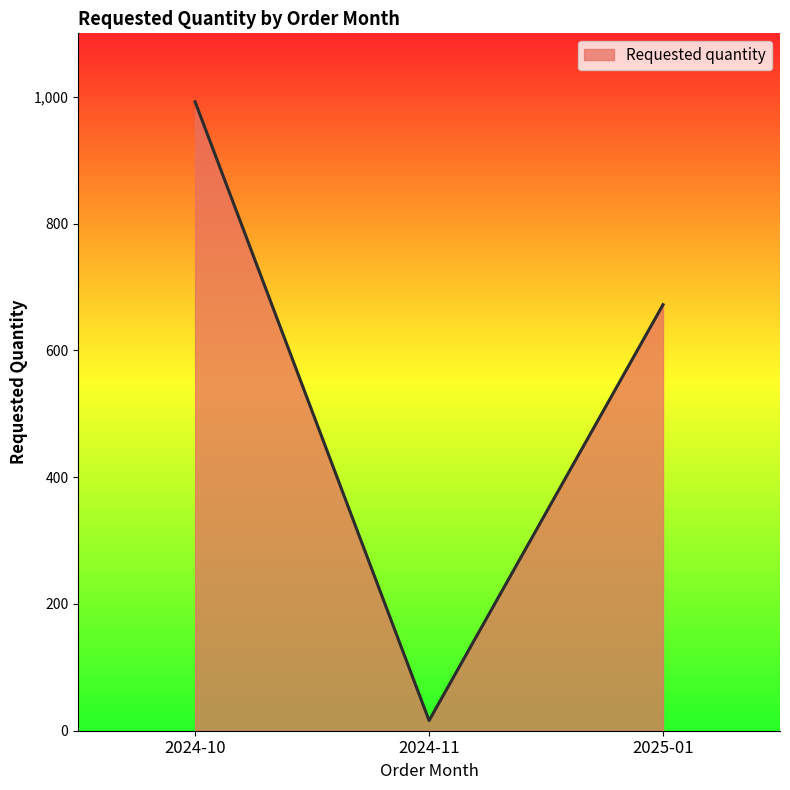

What is the maximum value shown in the chart?

992